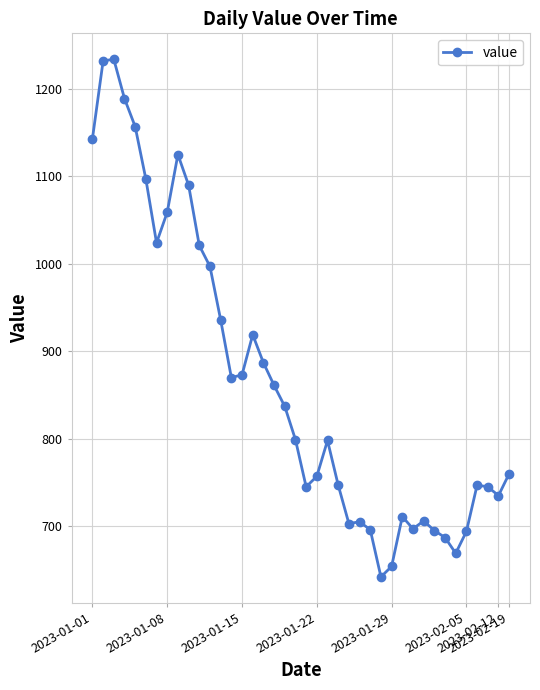

How many distinct data groups are displayed?

1